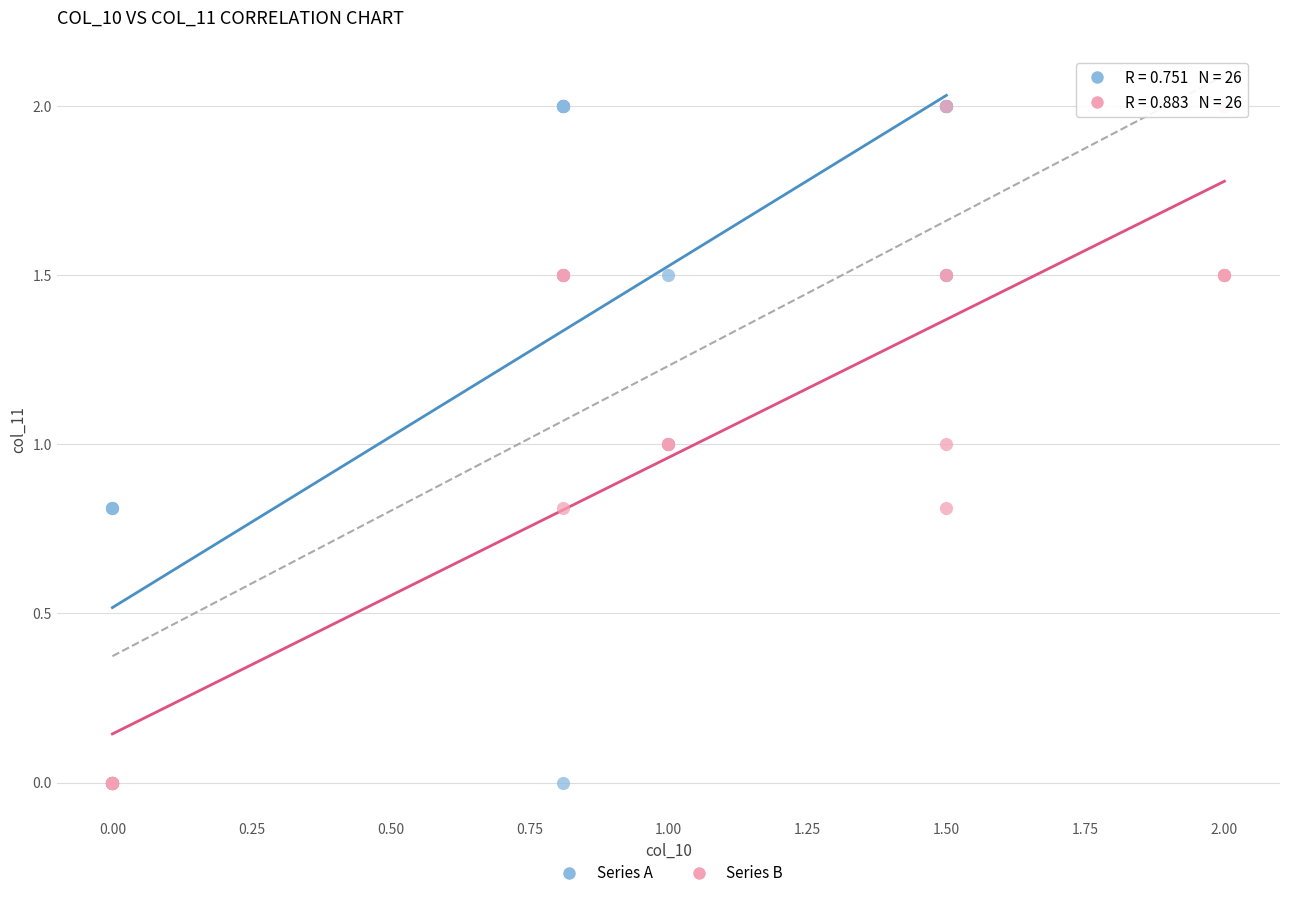

What are all the series names shown in the legend?

Series A, Series B